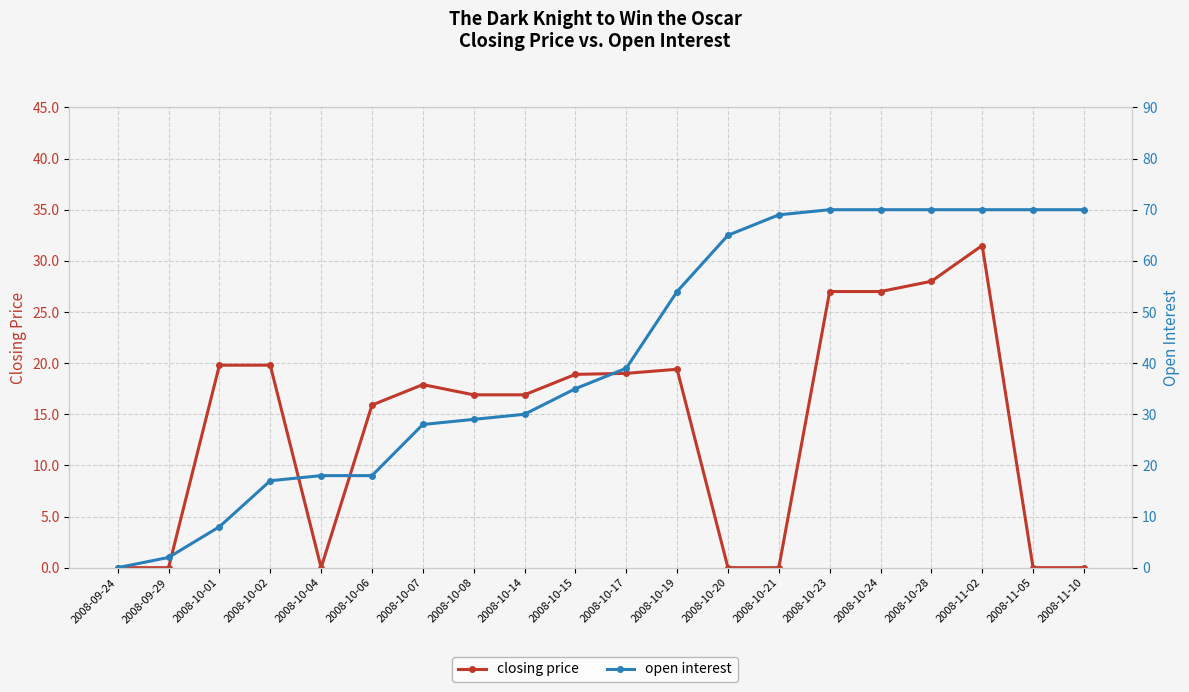

Which series changed the most between 2008-09-29 and 2008-10-19?

open interest